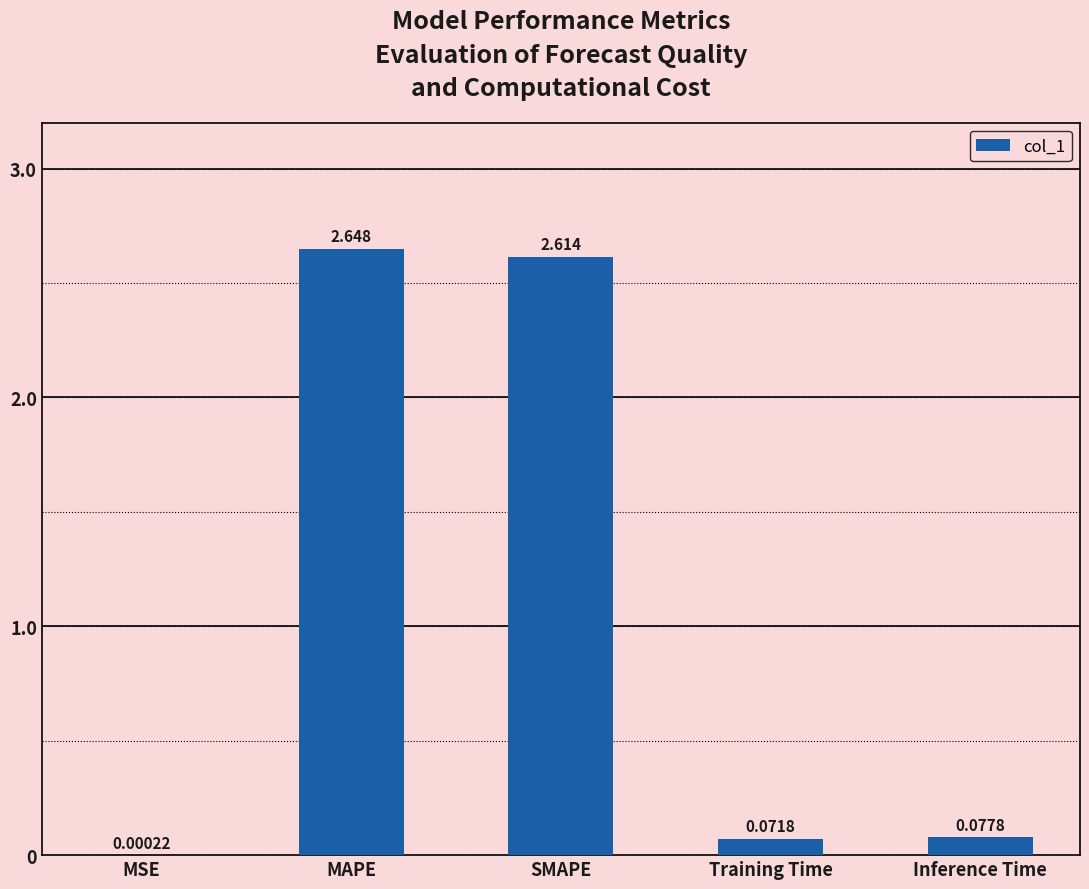

Where is the data nearest to the value 1?

Inference Time